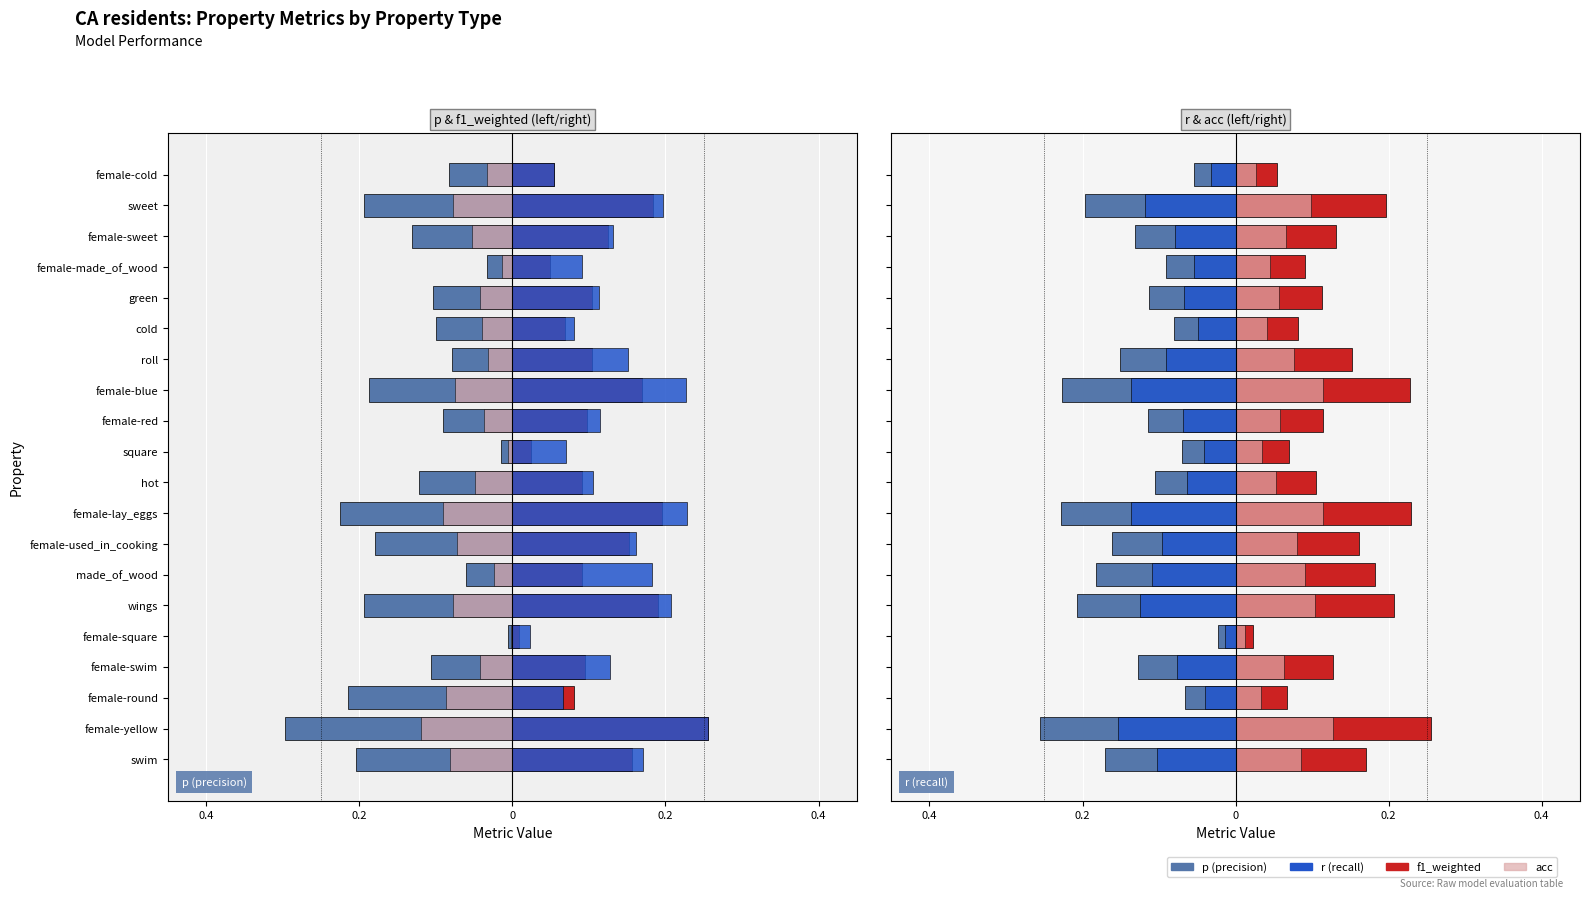

What is the difference between the maximum and second lowest values in the acc_light series?

0.1